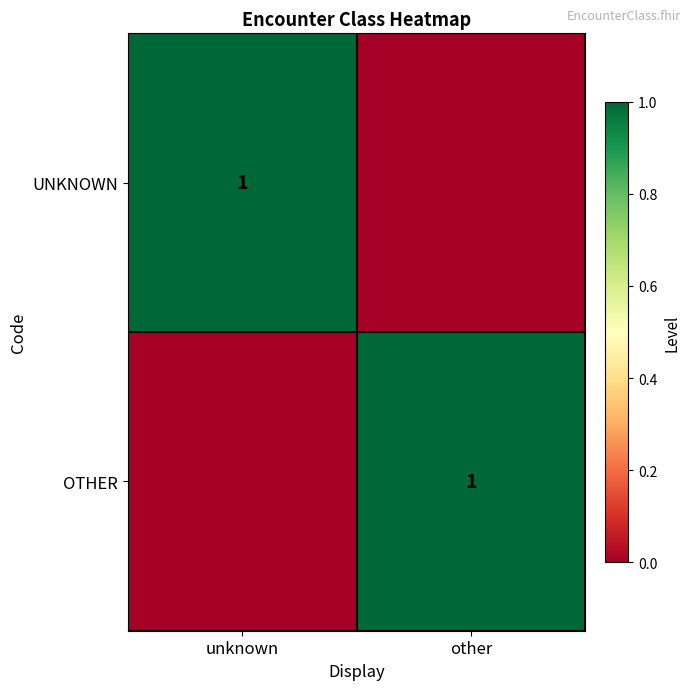

The UNKNOWN series shows 1 at unknown. True or false?

True